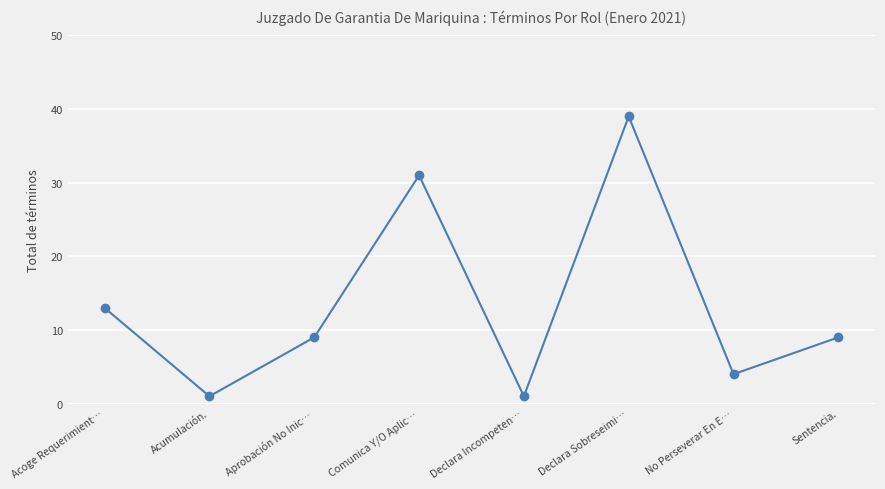

How many points are higher than both their immediate neighbors (excluding endpoints)?

2